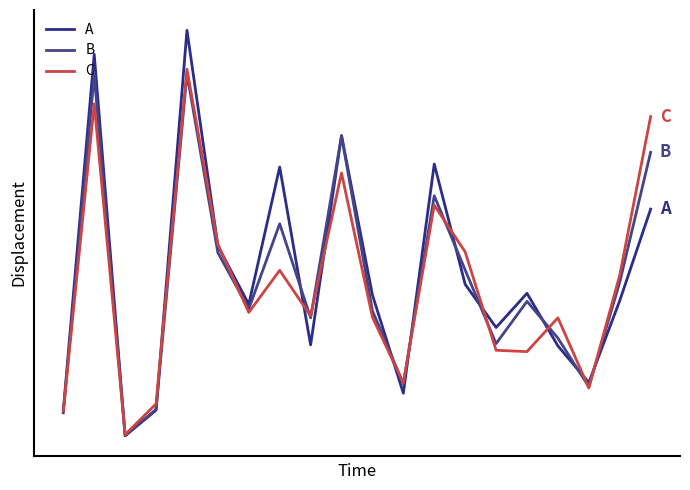

Which category has the lowest value in the C series?

2